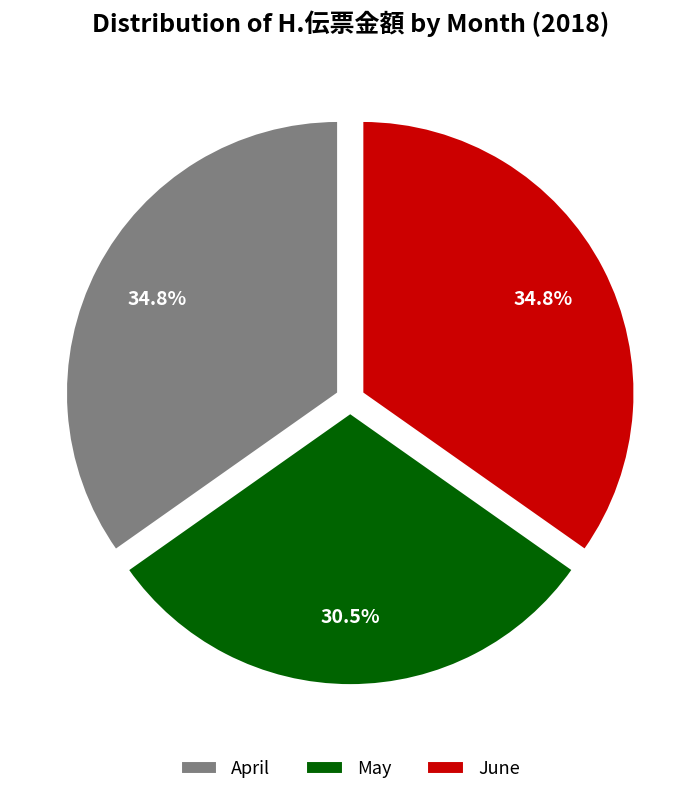

What percentage is NOT represented by April?

65.2%